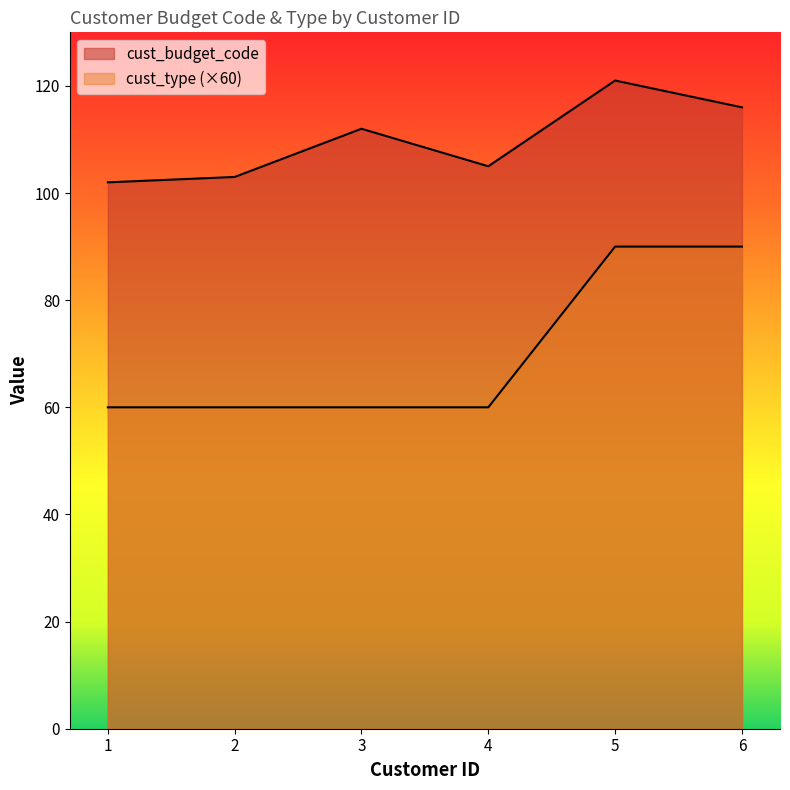

Reading left to right, extract all data points from this chart.

cust_budget_code: 102	103	112	105	121	116
cust_type: 60	60	60	60	90	90